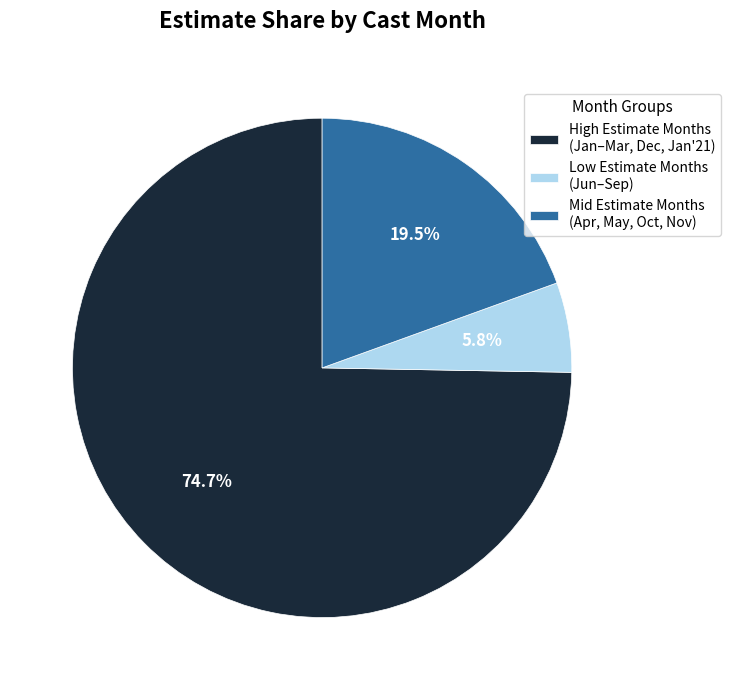

What percentage do Mid Estimate Months (Apr, May, Oct, Nov) and High Estimate Months (Jan–Mar, Dec, Jan'21) together represent?

94.2%